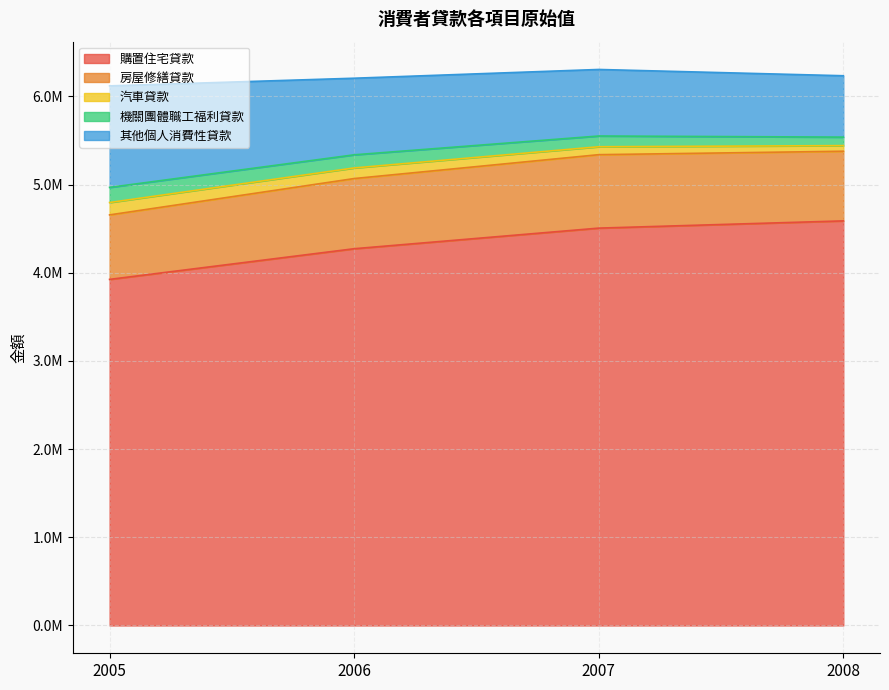

True or false: 汽車貸款 has a value of 140371 at 2005.

True